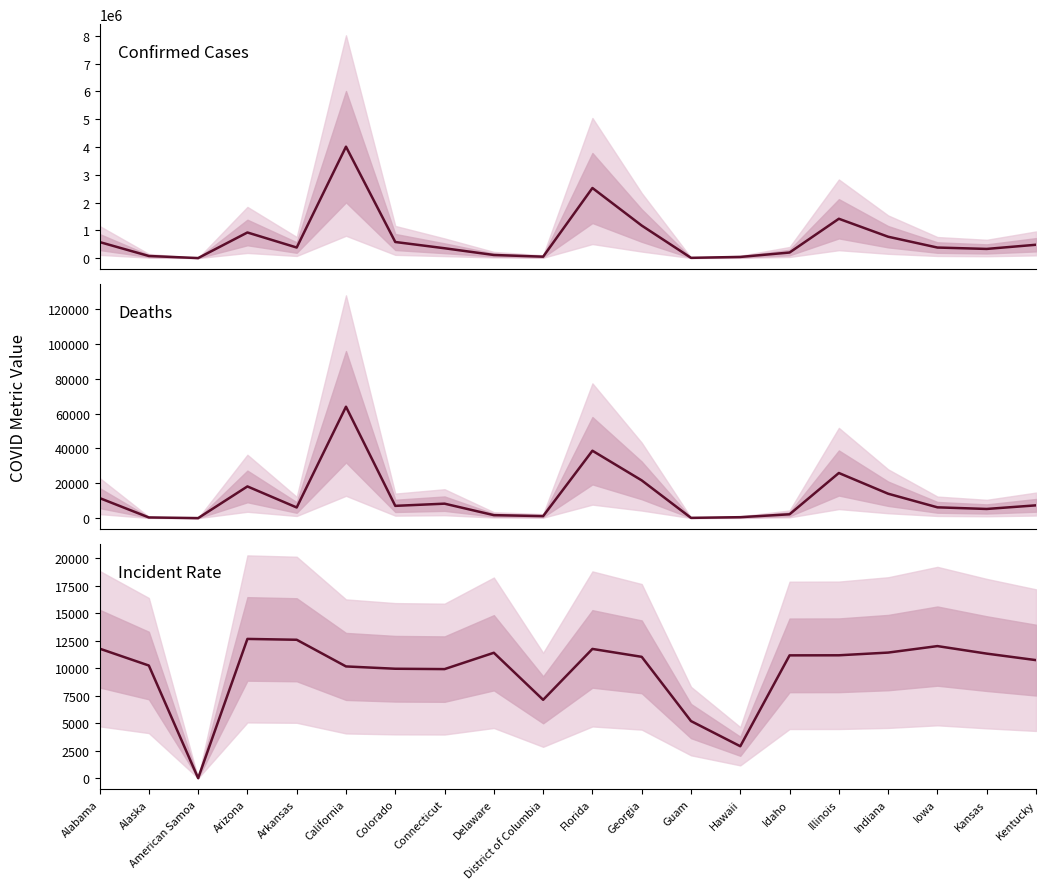

Reading left to right, what are all the values shown in this chart?

Confirmed: Alabama=577463.0	Alaska=74911.0	American Samoa=0.0	Arizona=921445.0	Arkansas=379726.0	California=4011826.0	Colorado=579012.0	Connecticut=353505.0	Delaware=111016.0	District of Columbia=50268.0	Florida=2523510.0	Georgia=1171233.0	Guam=8522.0	Hawaii=41069.0	Idaho=199516.0	Illinois=1415587.0	Indiana=768624.0	Iowa=378831.0	Kansas=329386.0	Kentucky=479431.0
Deaths: Alabama=11510.0	Alaska=386.0	American Samoa=0.0	Arizona=18185.0	Arkansas=6099.0	California=63923.0	Colorado=7032.0	Connecticut=8288.0	Delaware=1698.0	District of Columbia=1148.0	Florida=38670.0	Georgia=21654.0	Guam=143.0	Hawaii=532.0	Idaho=2190.0	Illinois=25892.0	Indiana=13993.0	Iowa=6183.0	Kansas=5249.0	Kentucky=7325.0
Incident Rate: Alabama=11777.3	Alaska=10240.1	American Samoa=0.0	Arizona=12659.4	Arkansas=12582.9	California=10158.3	Colorado=9947.6	Connecticut=9915.2	Delaware=11400.7	District of Columbia=7122.6	Florida=11749.4	Georgia=11031.2	Guam=5189.1	Hawaii=2900.6	Idaho=11164.5	Illinois=11171.0	Indiana=11417.1	Iowa=12007.1	Kansas=11323.5	Kentucky=10731.1